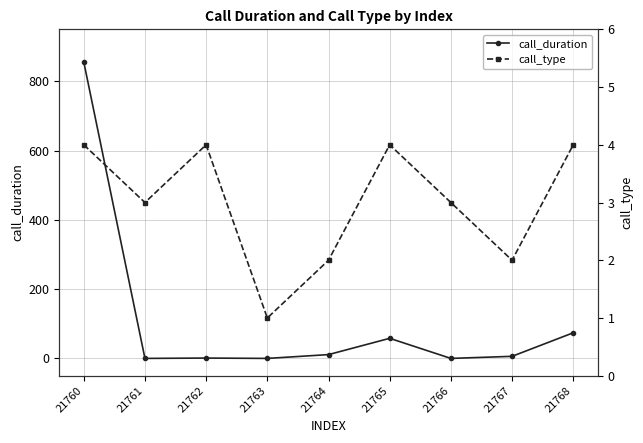

In call_duration, how many points are lower than both neighbors (excluding endpoints)?

3